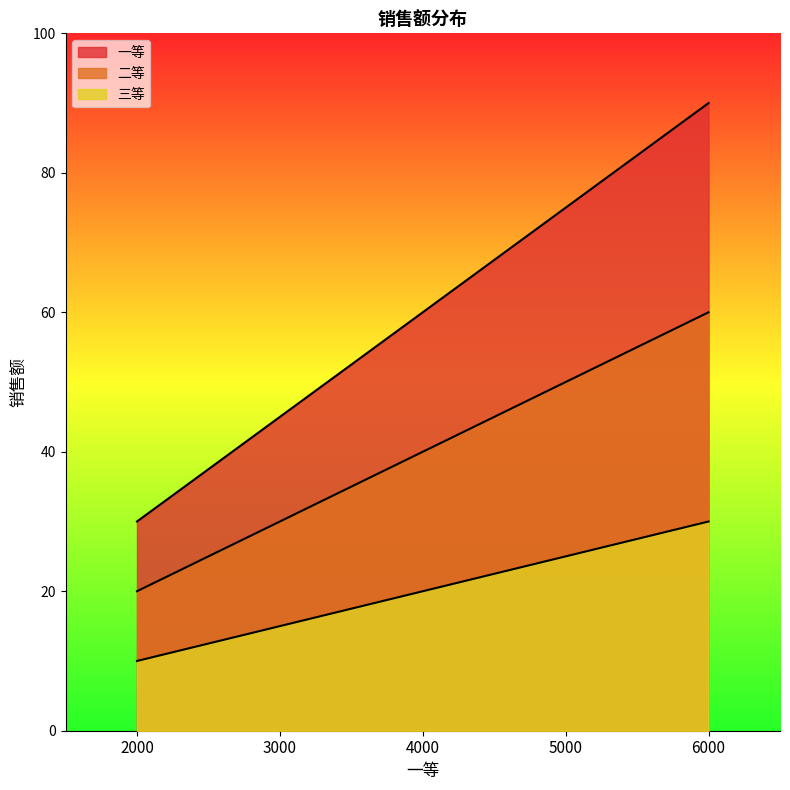

Which category has the highest value in the 一等 series?

6000